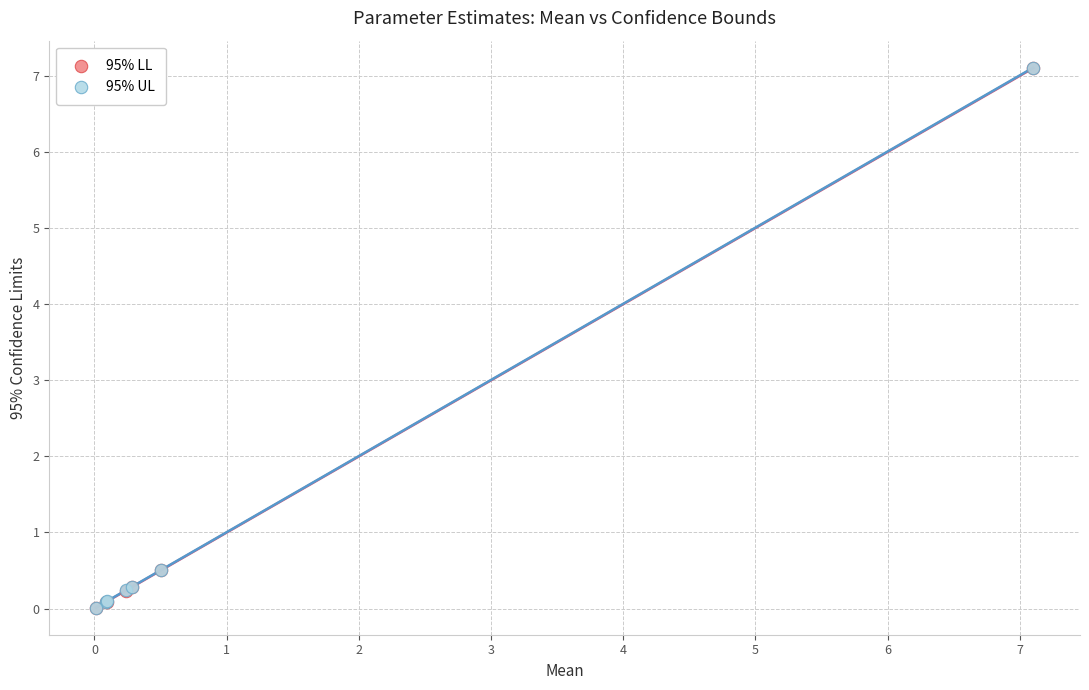

What are all the series names shown in the legend?

95% LL, 95% UL